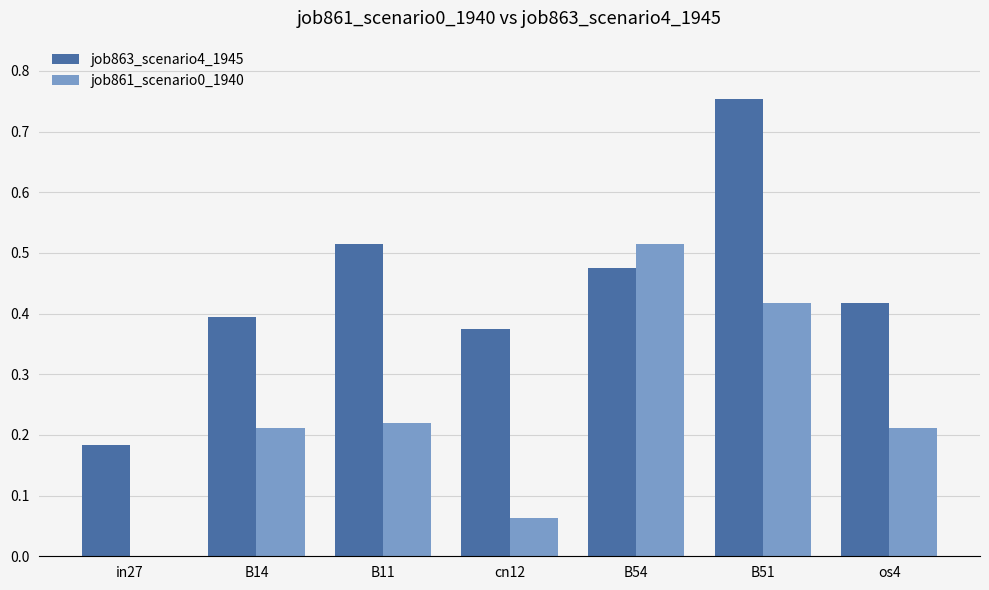

The value of job863_scenario4_1945 at os4 is 0.1. True or false?

False